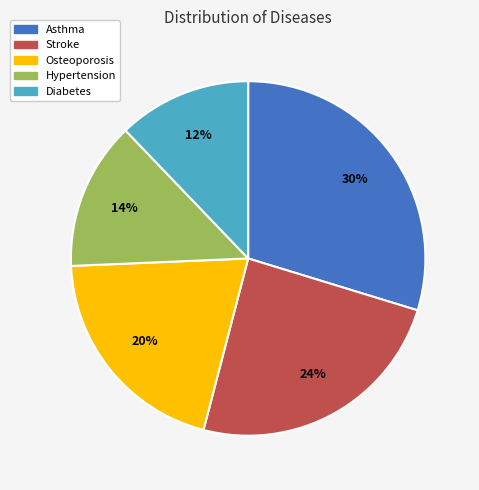

Is the sum of Diabetes and Asthma greater than half?

No